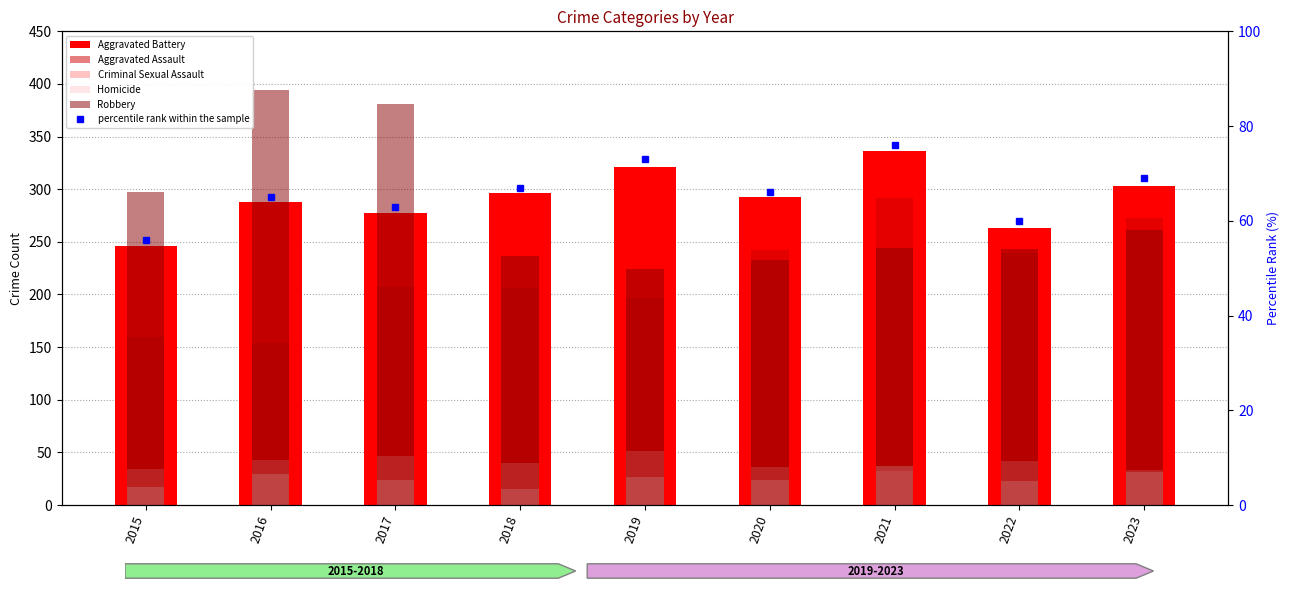

Rank the series at 2016 from highest to lowest value.

Robbery, Aggravated Battery, Aggravated Assault, percentile rank within the sample, Criminal Sexual Assault, Homicide